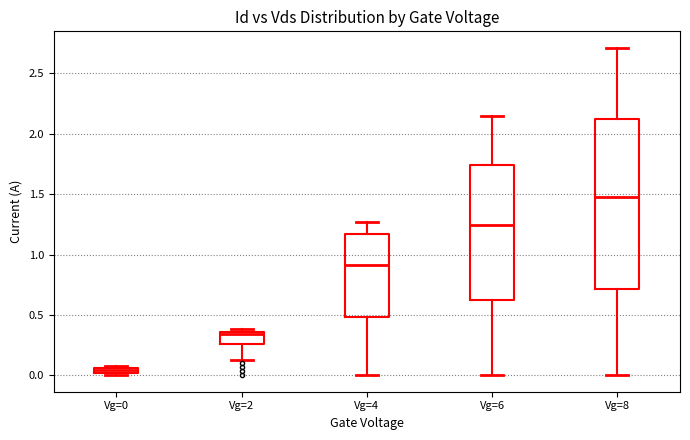

Where is the lower edge of the box for Vg=6 on the y-axis? The values are not printed on the chart, so give them approximately, as read against the axis.

0.60